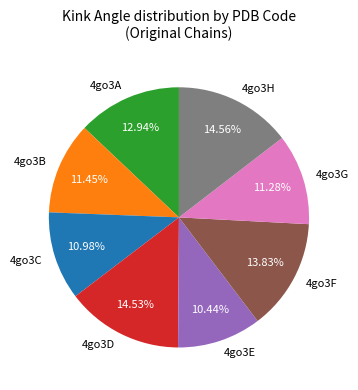

To the nearest percent, what portion does 4go3G represent?

11%